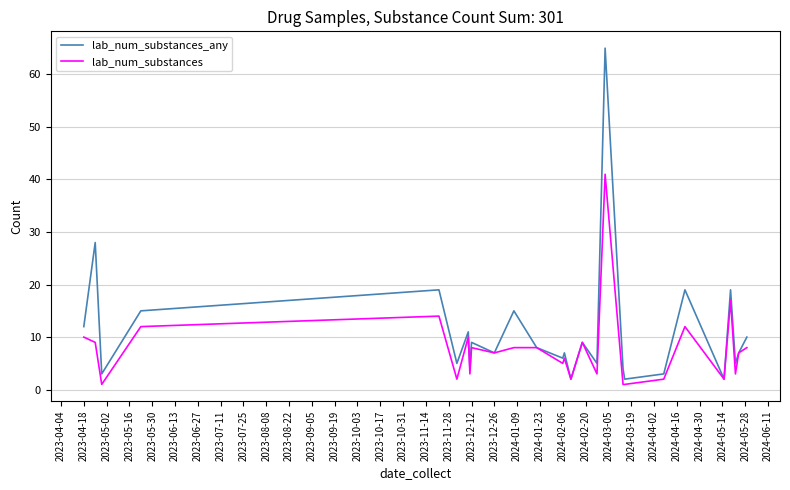

Which series has the largest total across all categories?

lab_num_substances_any